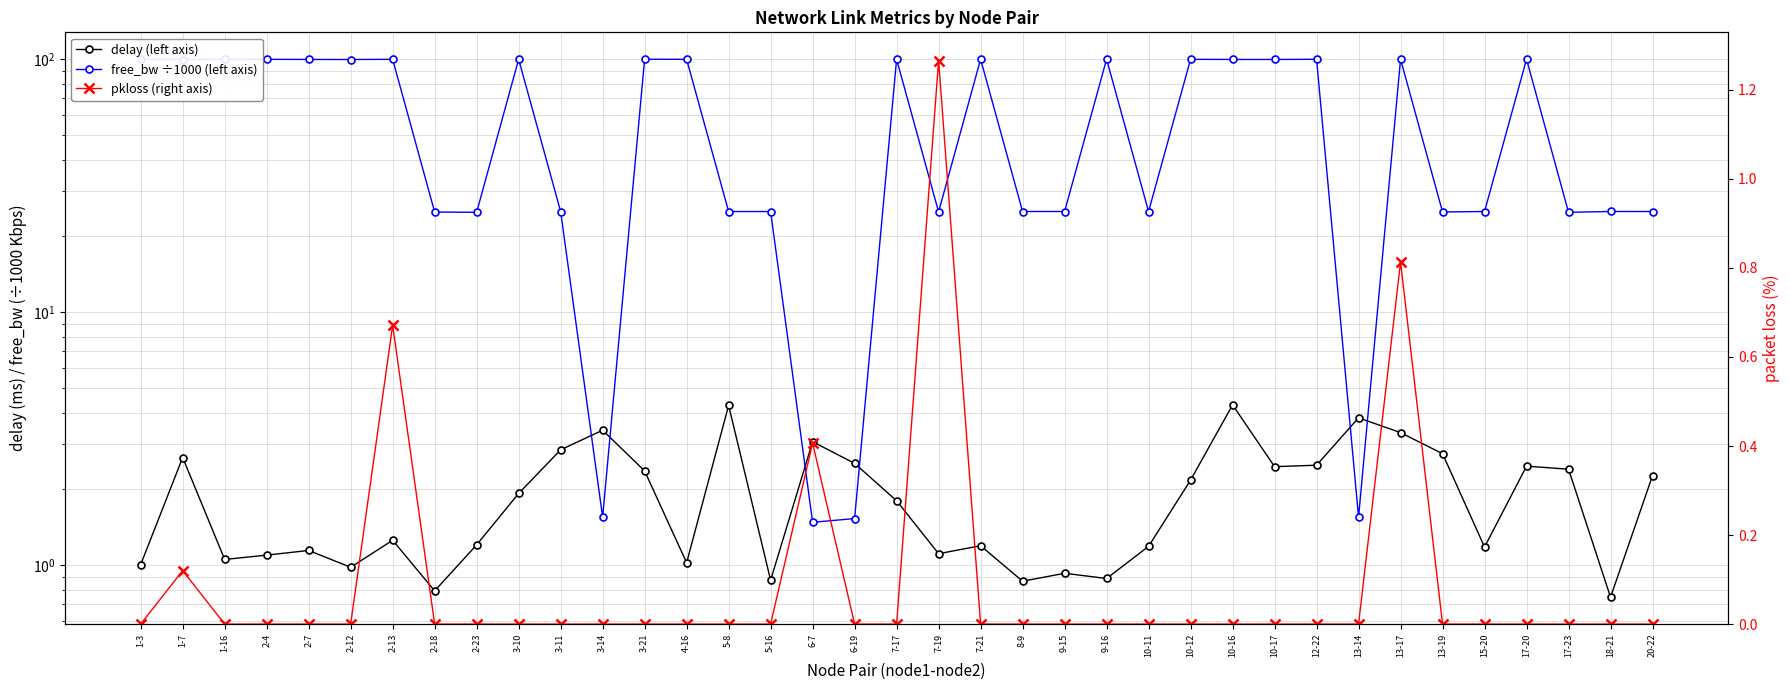

Where is pkloss (right axis) nearest to the value 0?

1-3